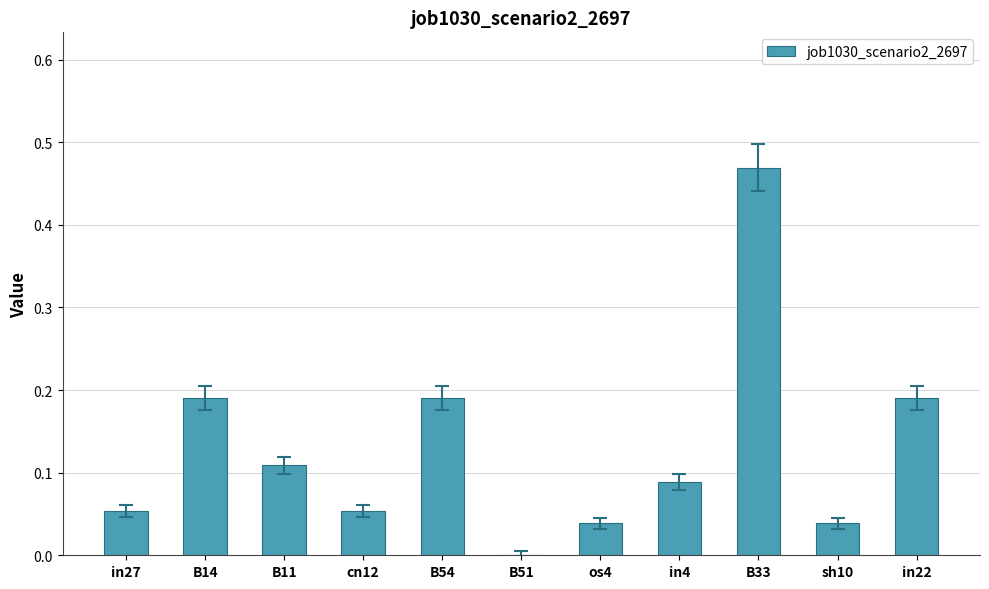

Which category has the highest value across all series?

B33